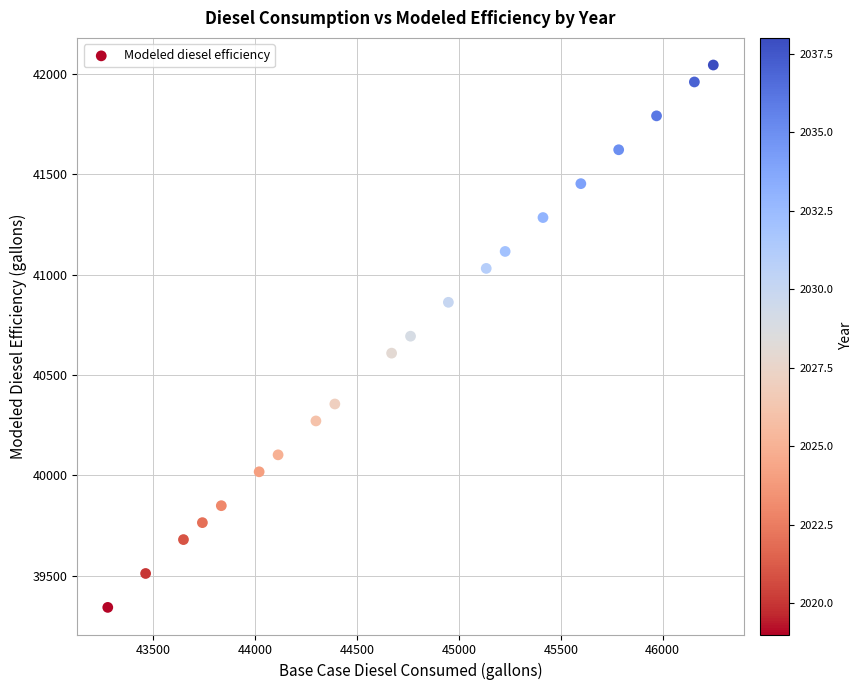

What is the range of X values (max minus min)?

2971.8